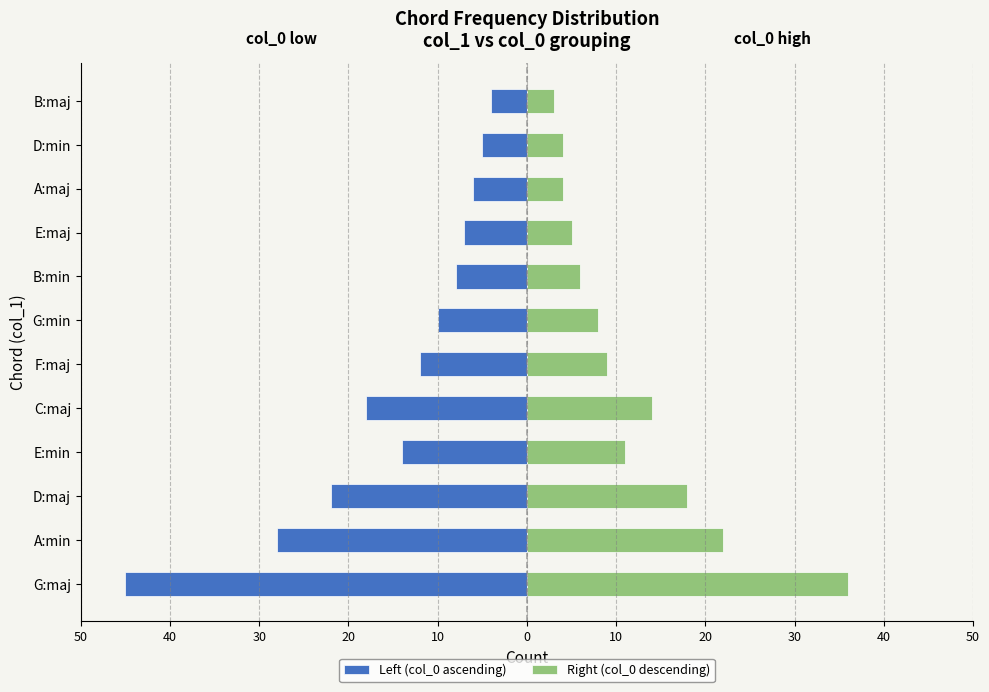

How many distinct data groups are displayed?

2